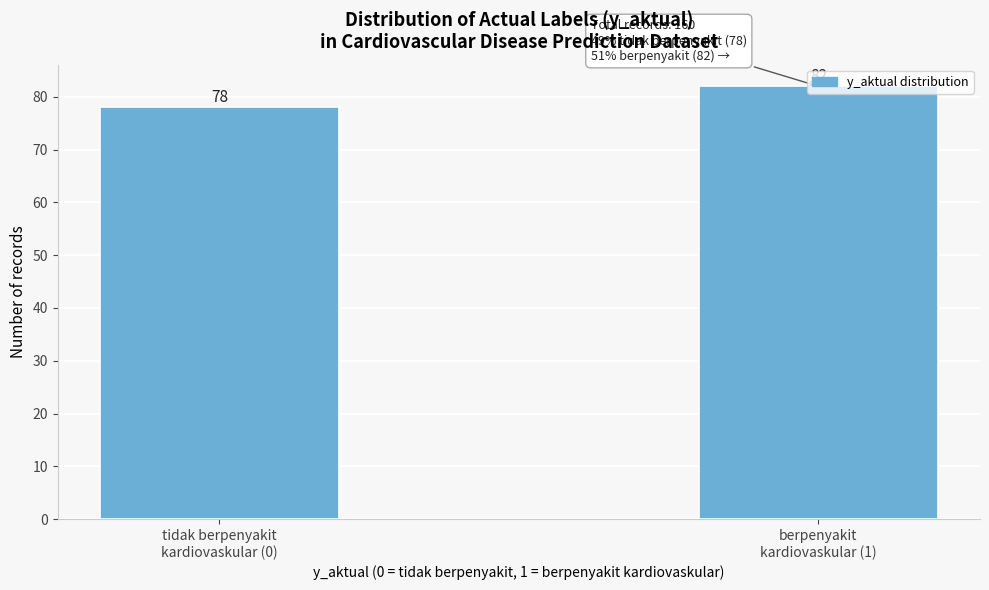

What is the minimum value shown in the chart?

78